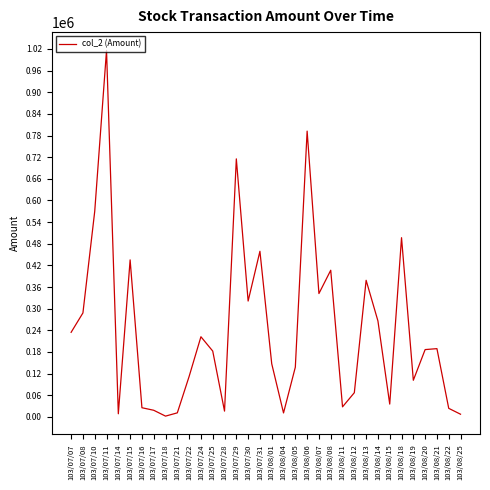

The value at 103/08/12 is 66950. True or false?

True